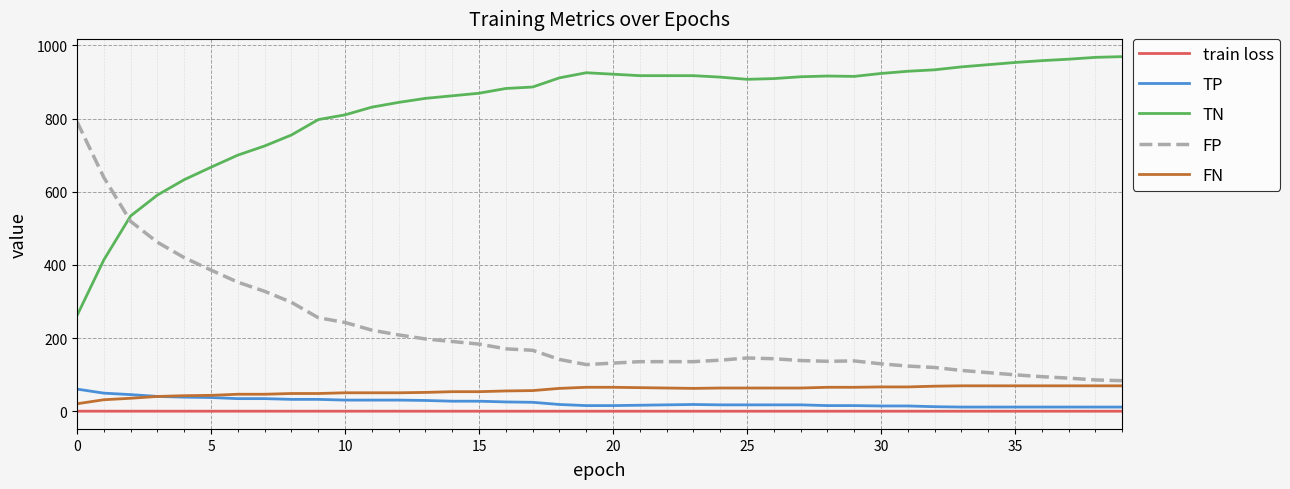

True or false: TN and TP intersect in this chart.

False